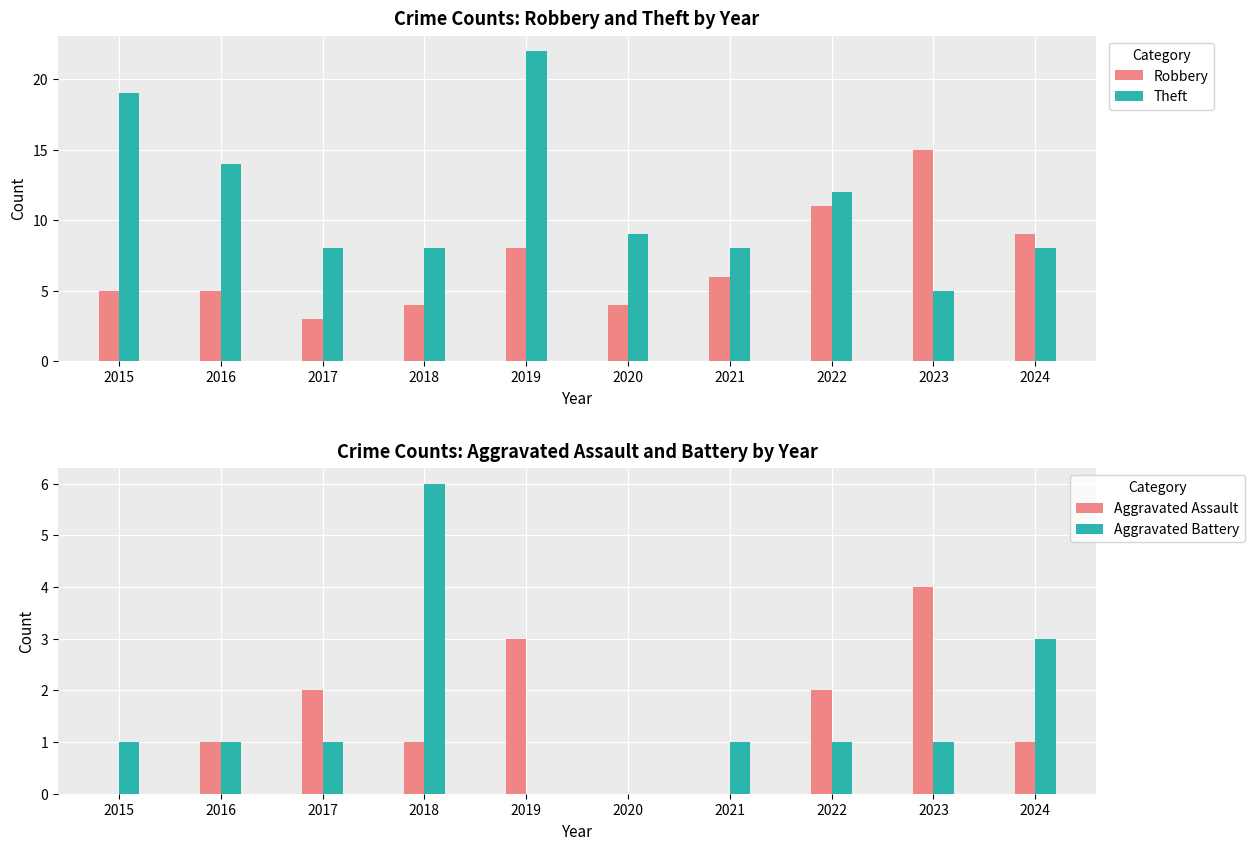

How many data points in Theft are above 9?

4